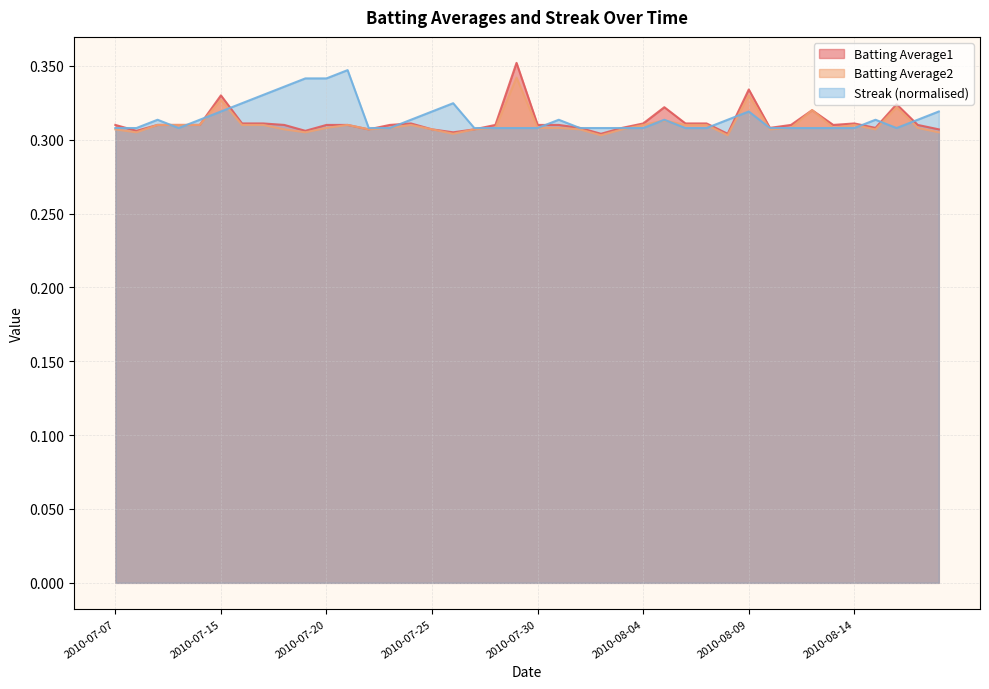

What is the highest value of the Streak series?

0.3